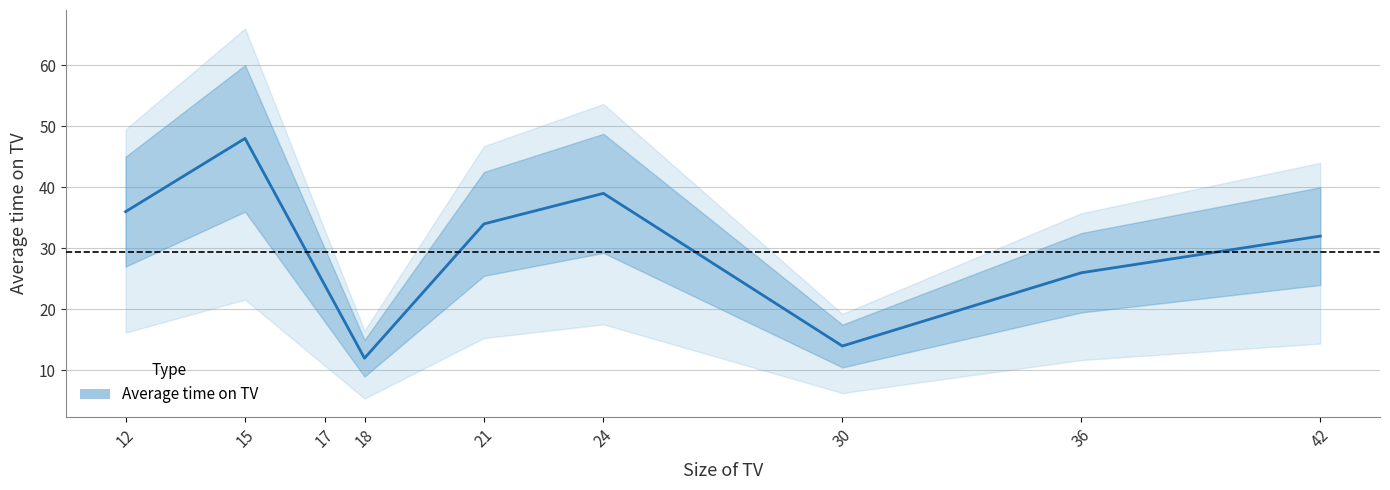

How many values are below 32?

4